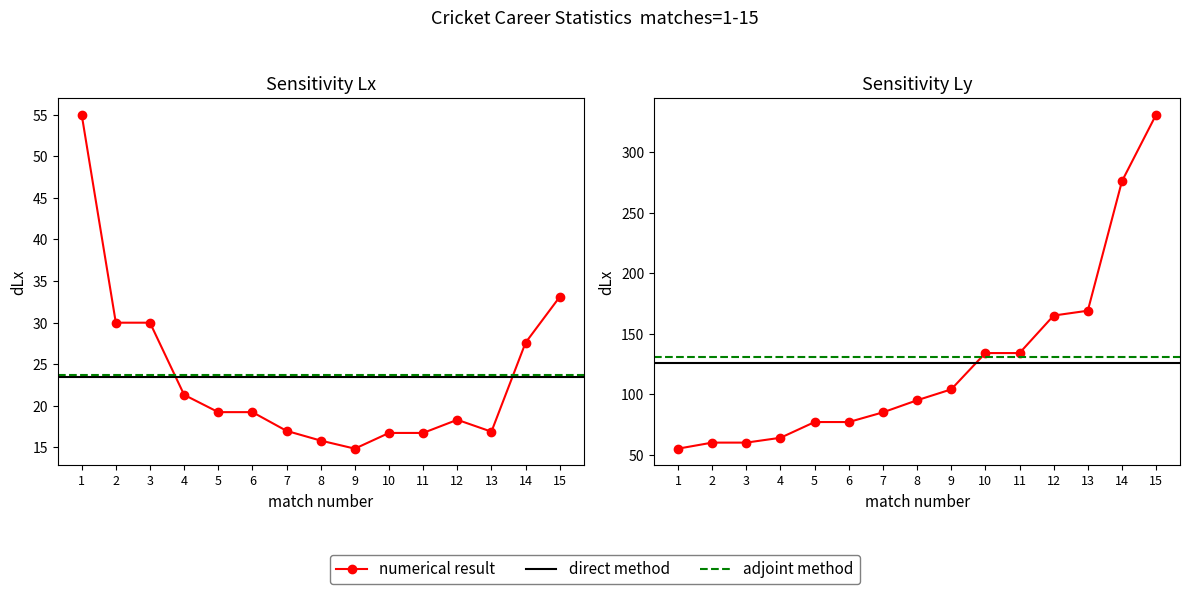

Where is Batting Aggr nearest to the value 193?

13